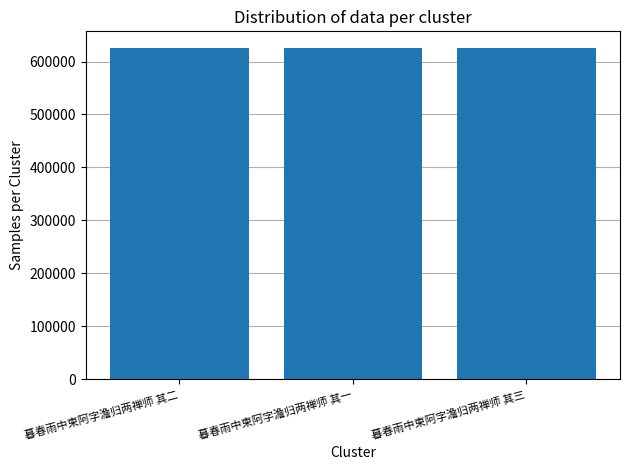

What is the sum of all values?

1877286